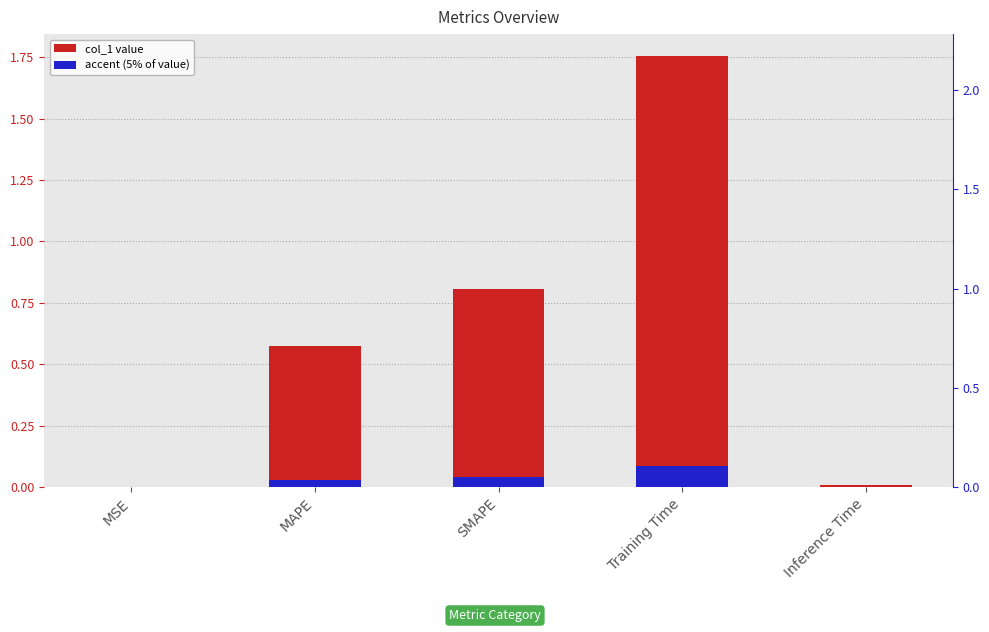

At which category is the sum across all series the highest?

Training Time